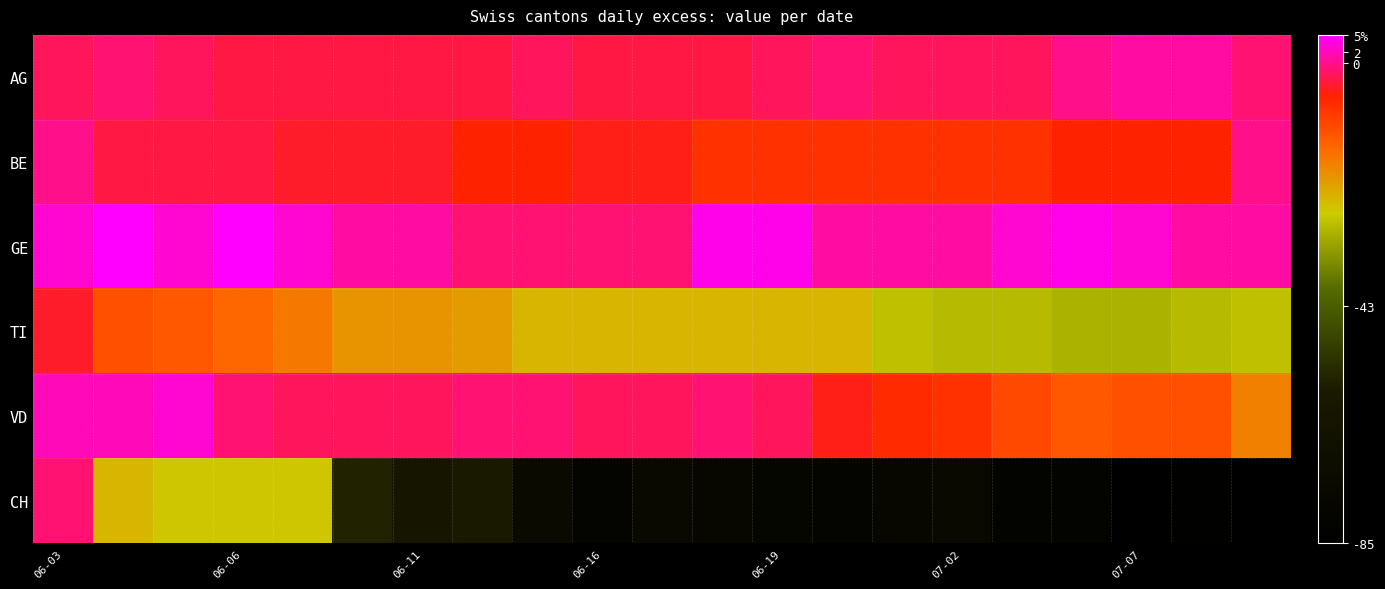

At which category is the sum across all series the highest?

06-03